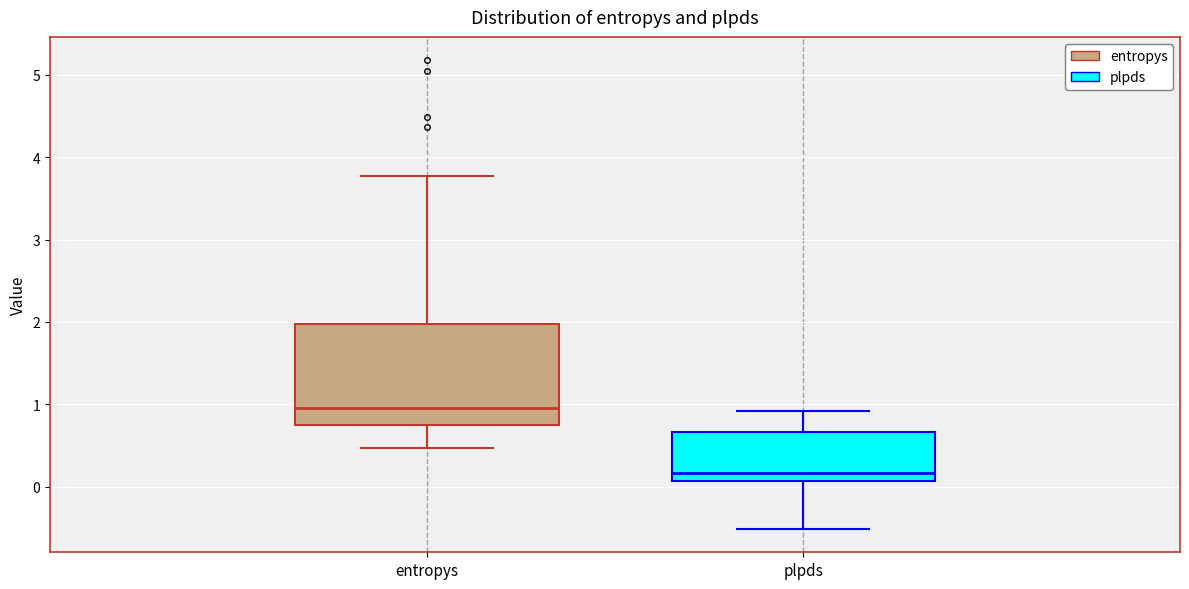

Reading left to right, read every box against the y-axis: the position of its median line, the range the box covers, and the ends of its whiskers. The values are not printed on the chart, so give them approximately, as read against the axis.

entropys: median 1.0, box 0.8 to 2.0, whiskers 0.5 to 3.8
plpds: median 0.2, box 0.1 to 0.7, whiskers -0.5 to 0.9